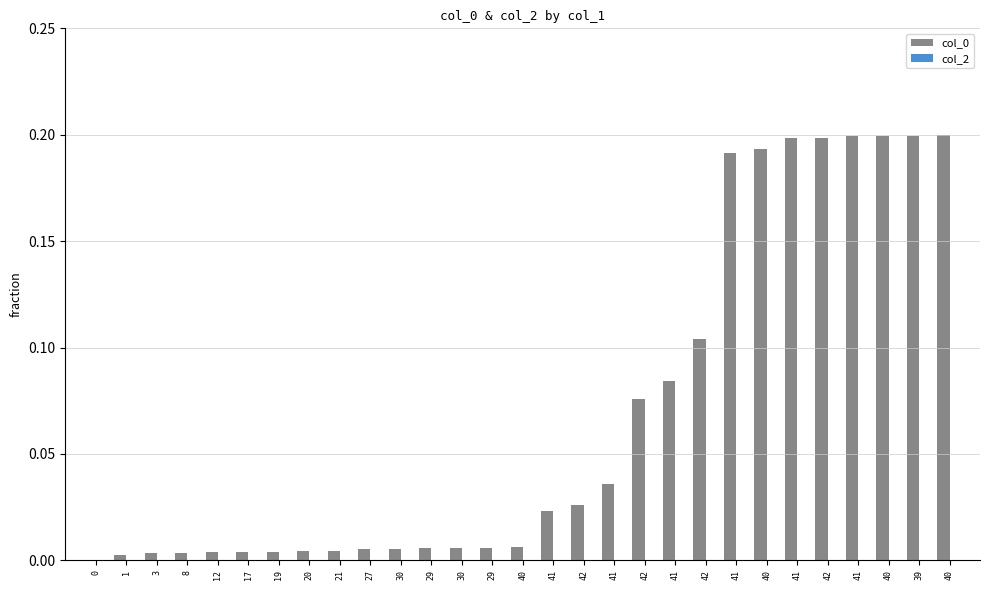

How many series are shown in this chart?

1